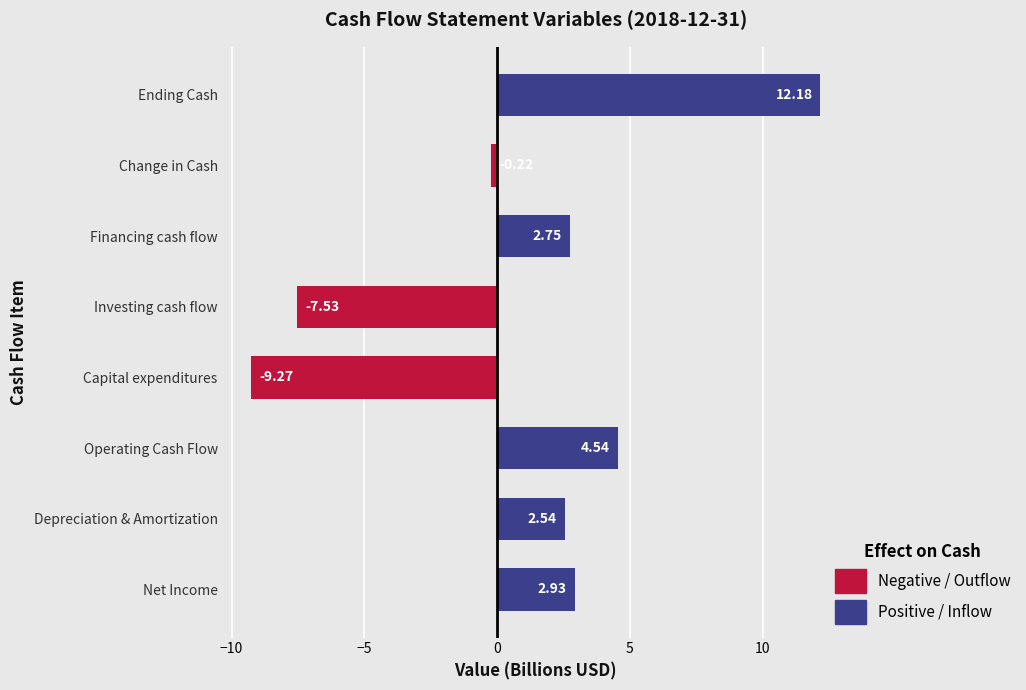

Which has a higher value, Net Income or Capital expenditures?

Net Income